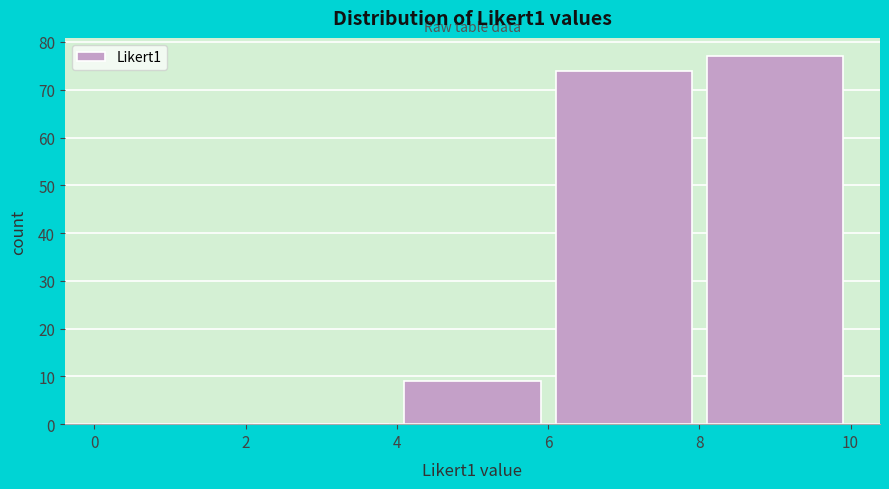

Over which range of the x-axis is the bar tallest?

8 to 10